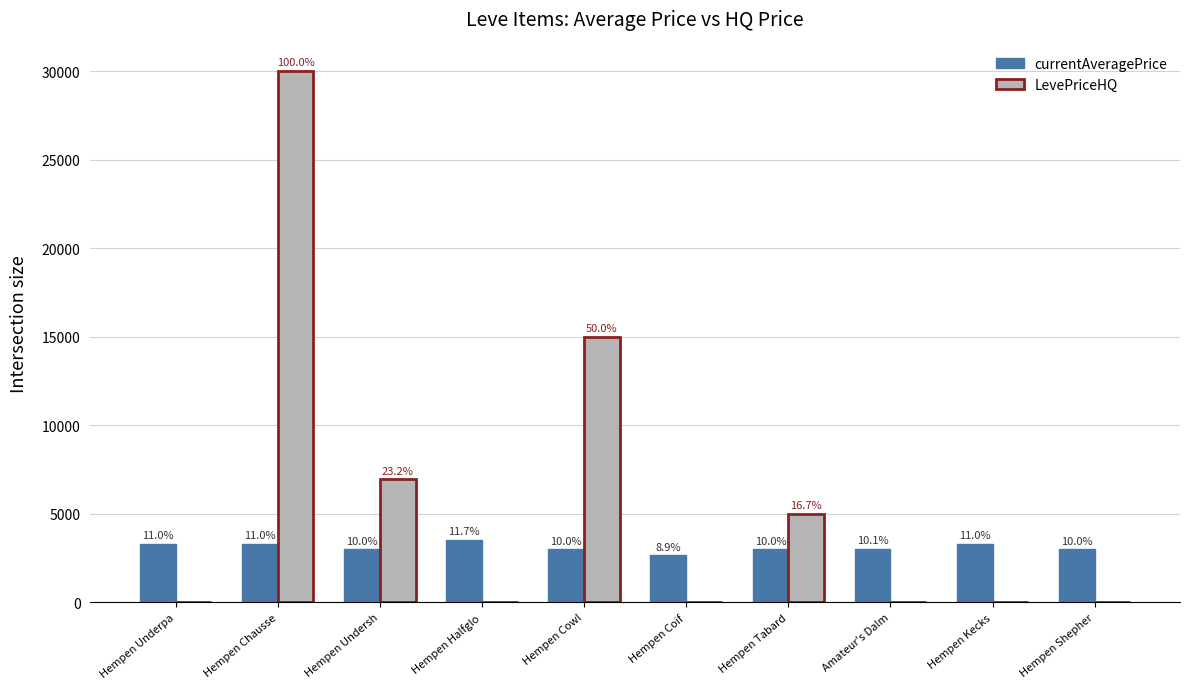

What are all the series names shown in the legend?

currentAveragePrice, LevePriceHQ